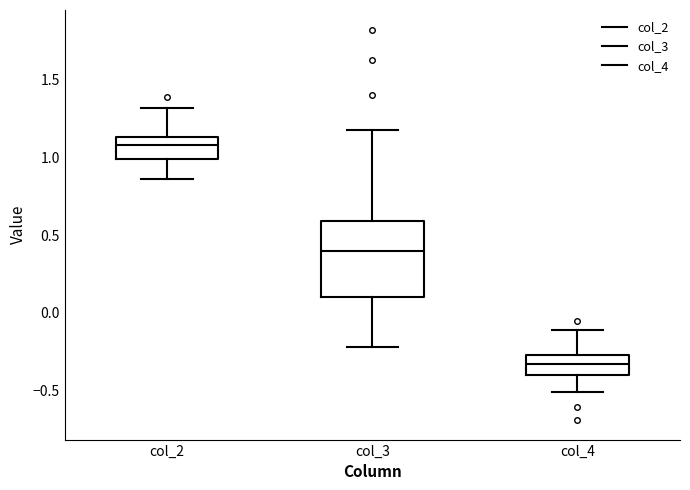

Comparing the boxes themselves (not the whiskers), which one is the tallest?

col_3